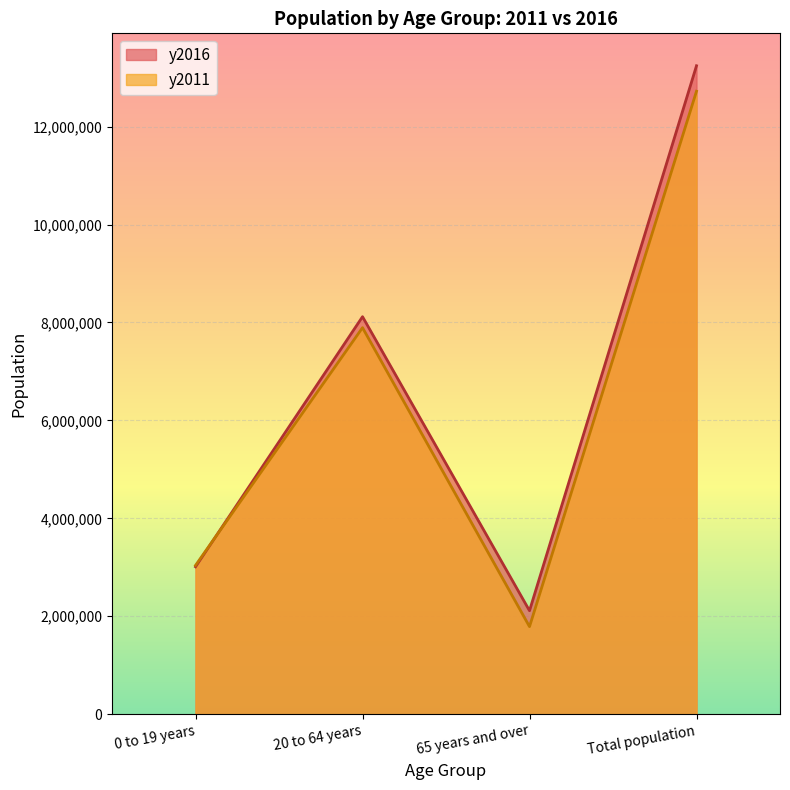

What is the difference between the y2016 values at Total population and 20 to 64 years?

5124450